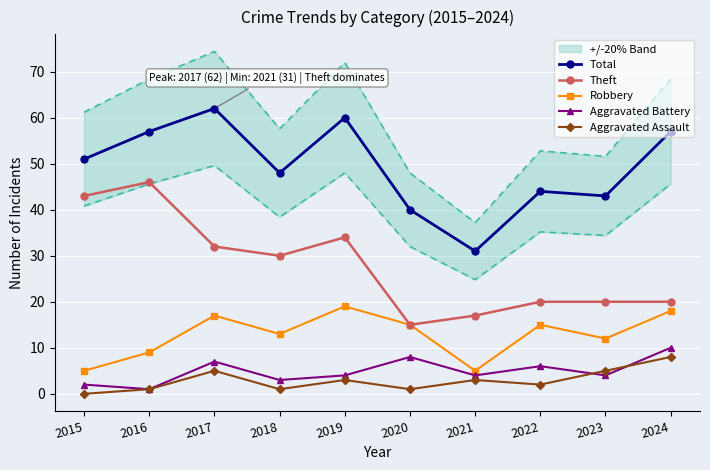

Reading left to right, extract all data points from this chart.

Total: 51	57	62	48	60	40	31	44	43	57
Theft: 43	46	32	30	34	15	17	20	20	20
Robbery: 5	9	17	13	19	15	5	15	12	18
Aggravated Battery: 2	1	7	3	4	8	4	6	4	10
Aggravated Assault: 0	1	5	1	3	1	3	2	5	8